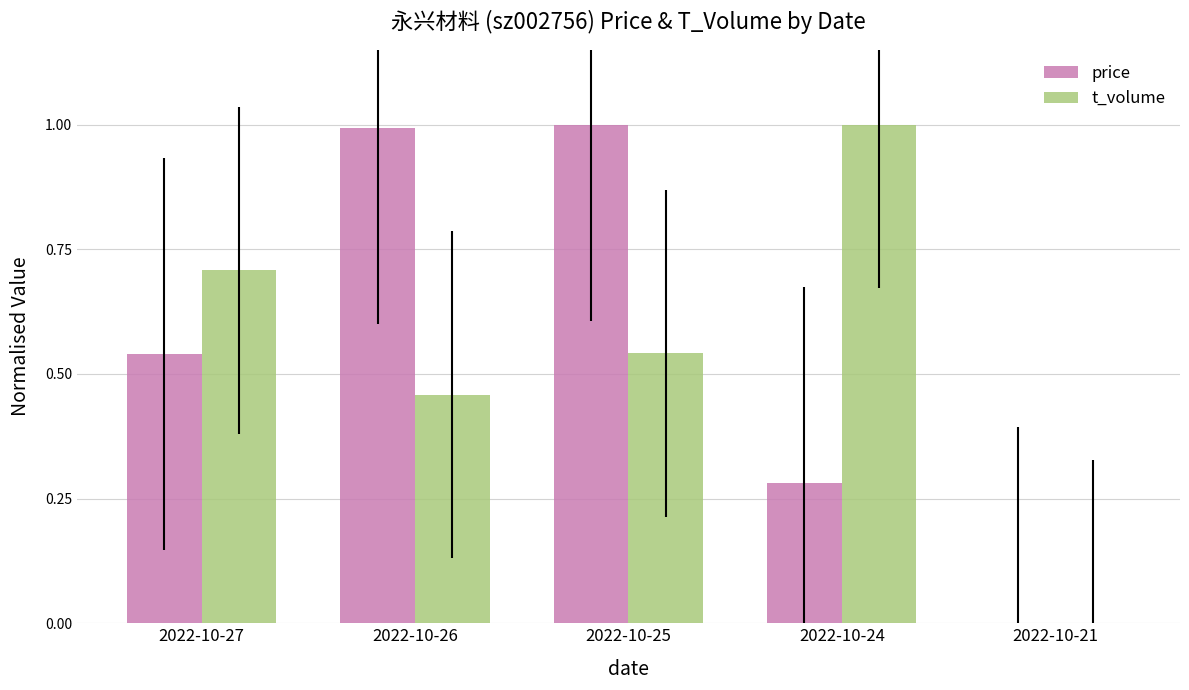

What is the sum of all price values?

2.8